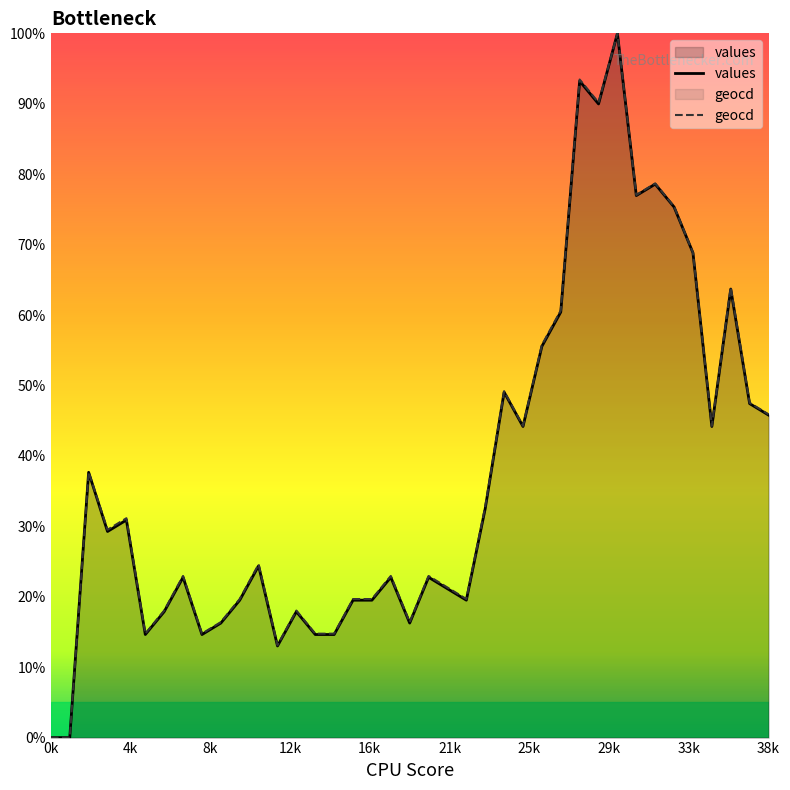

Which has a higher value, 6 or 13?

6